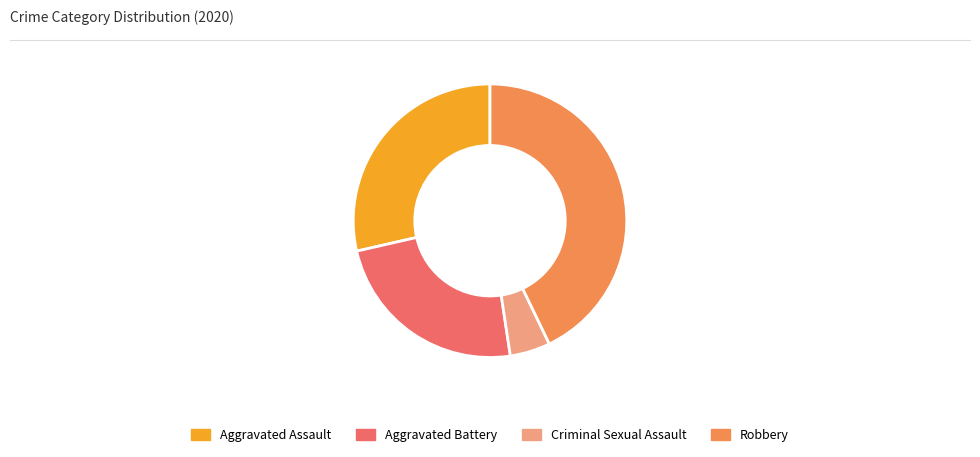

Rank the categories by value from highest to lowest.

Robbery, Aggravated Assault, Aggravated Battery, Criminal Sexual Assault